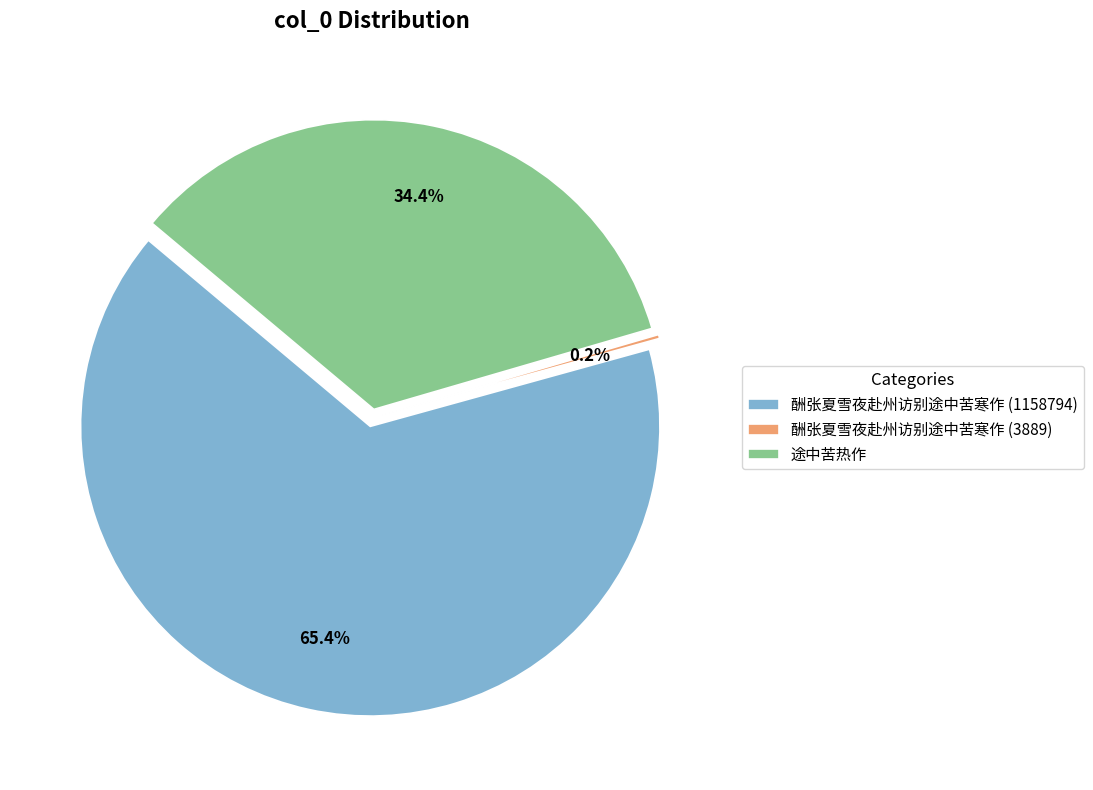

What is the ratio of the value at 酬张夏雪夜赴州访别途中苦寒作 (1158794) to the value at 途中苦热作?

1.9